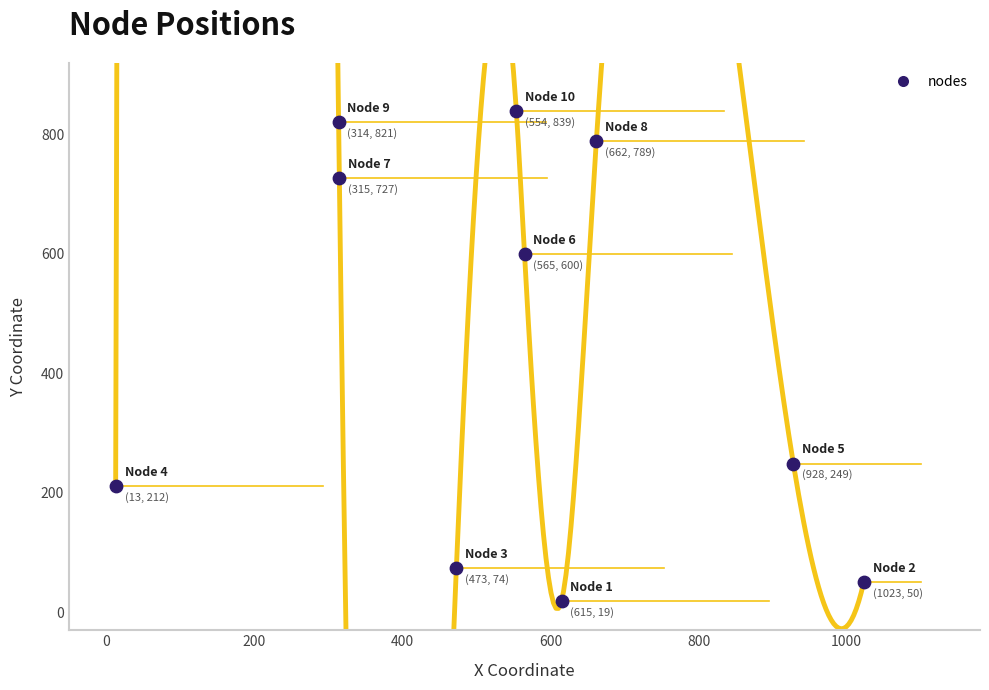

What is the range of X values (max minus min)?

1010